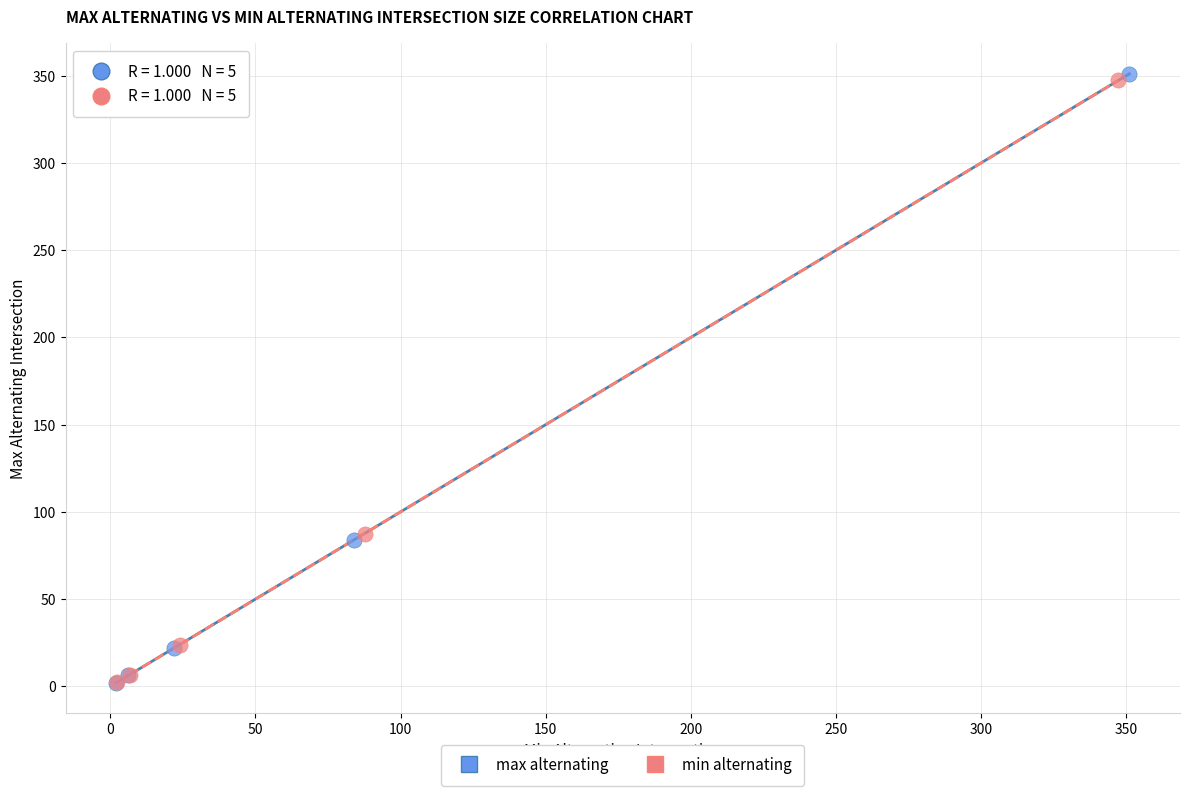

Which series has the largest Y range (max minus min)?

max alternating